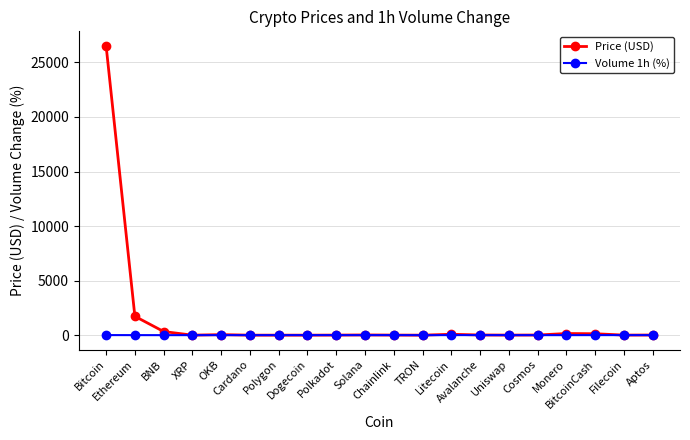

True or false: Volume 1h (%) has more than 0 points higher than both neighbors.

True